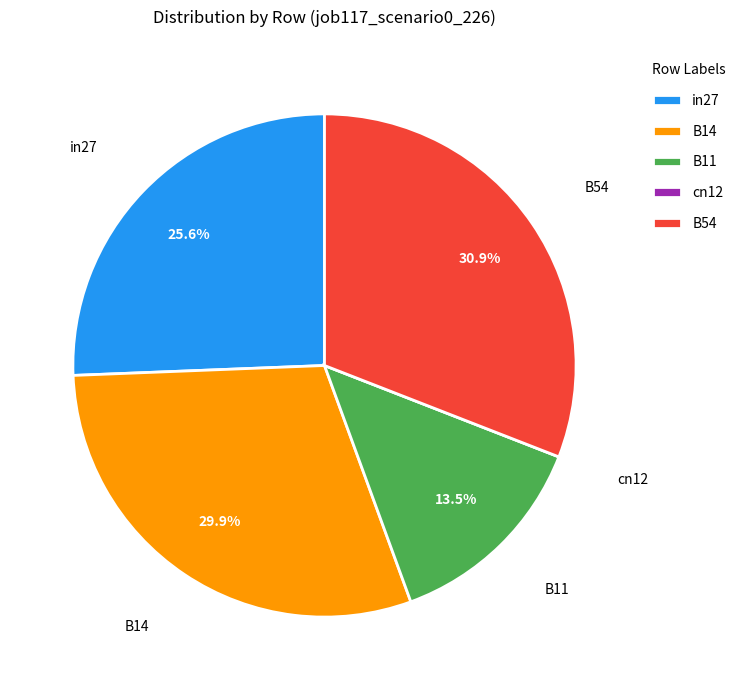

Is B54 the majority of the pie?

No